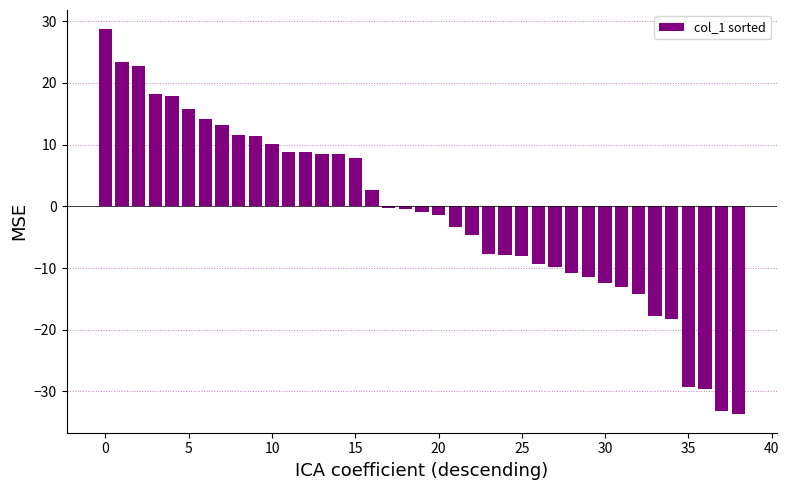

What is the minimum value shown in the chart?

-33.6